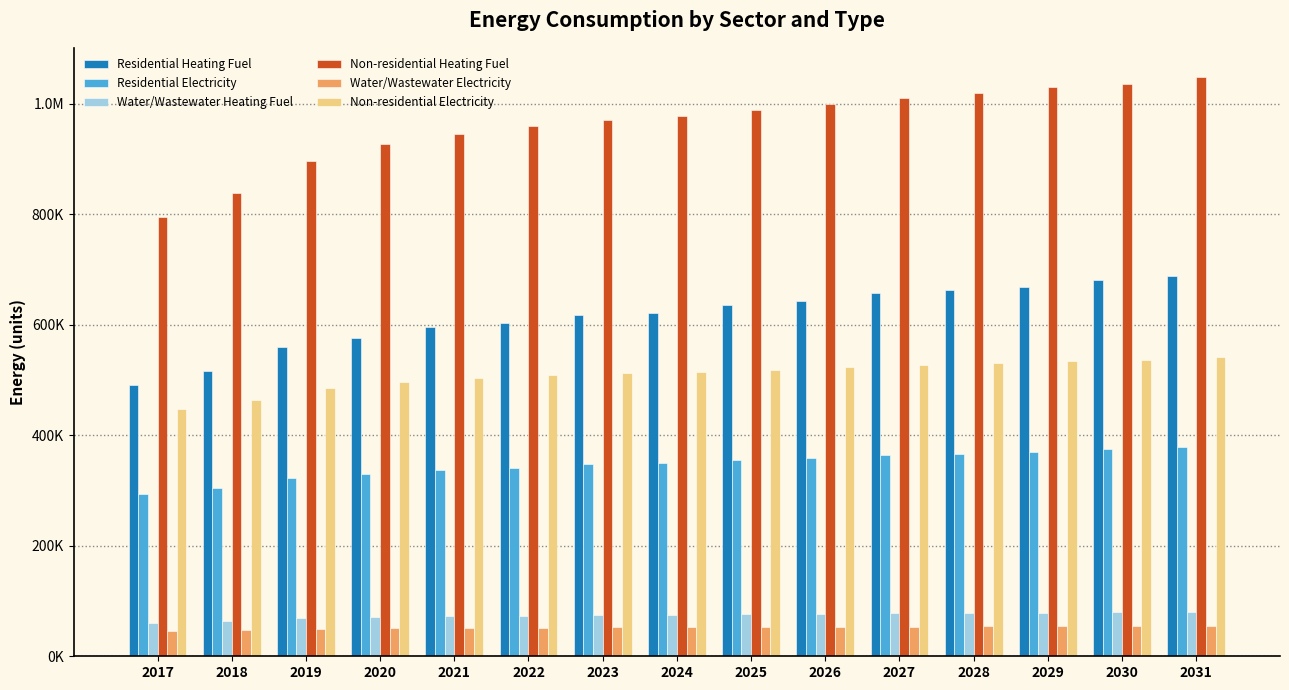

What are all the series names shown in the legend?

Residential Heating Fuel, Residential Electricity, Water/Wastewater Heating Fuel, Non-residential Heating Fuel, Water/Wastewater Electricity, Non-residential Electricity